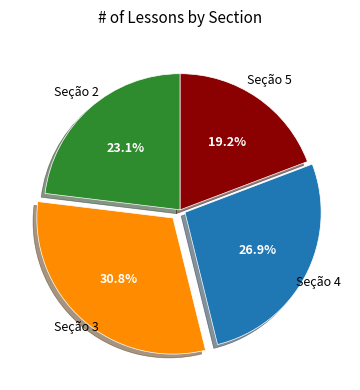

Does any single category account for the majority?

No